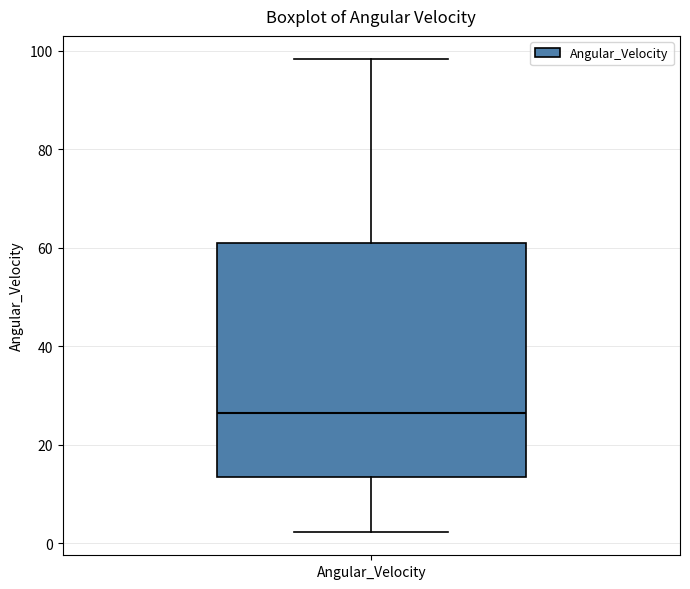

Read this box plot against the y-axis: the position of the median line, the range covered by the box, and the ends of both whiskers. The values are not printed on the chart, so give them approximately, as read against the axis.

median 26, box 14 to 60, whiskers 2 to 98